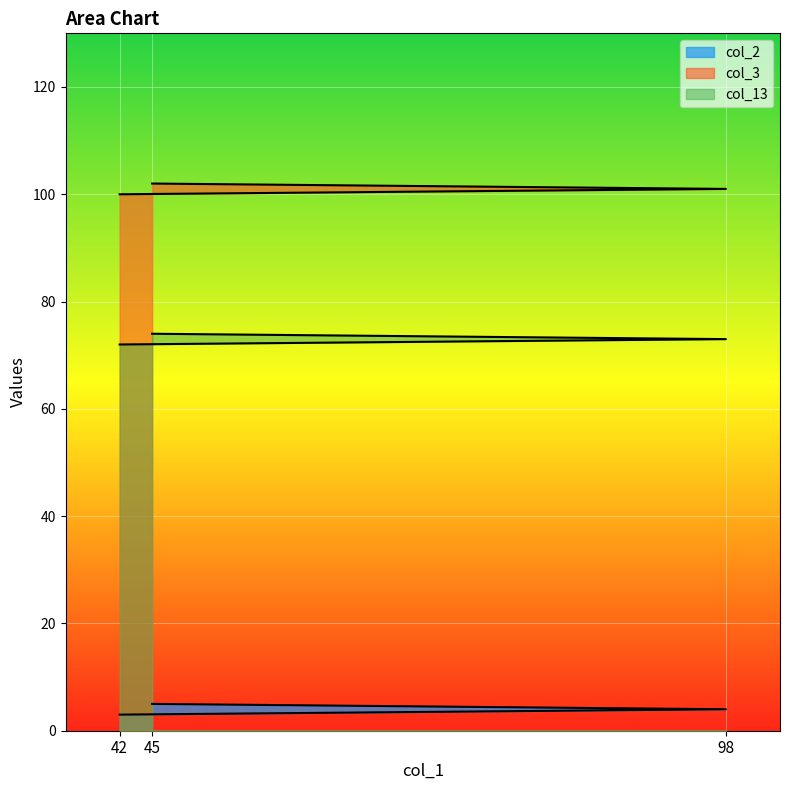

What is the greatest value displayed?

102